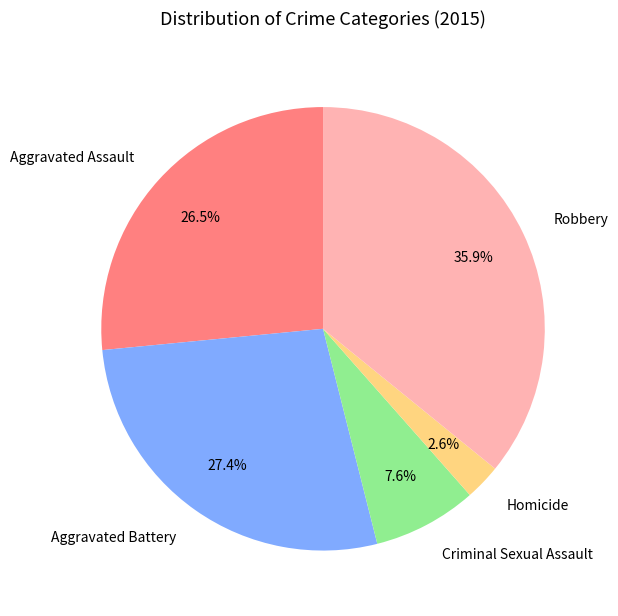

What is the total percentage of Criminal Sexual Assault and Homicide?

10.2%